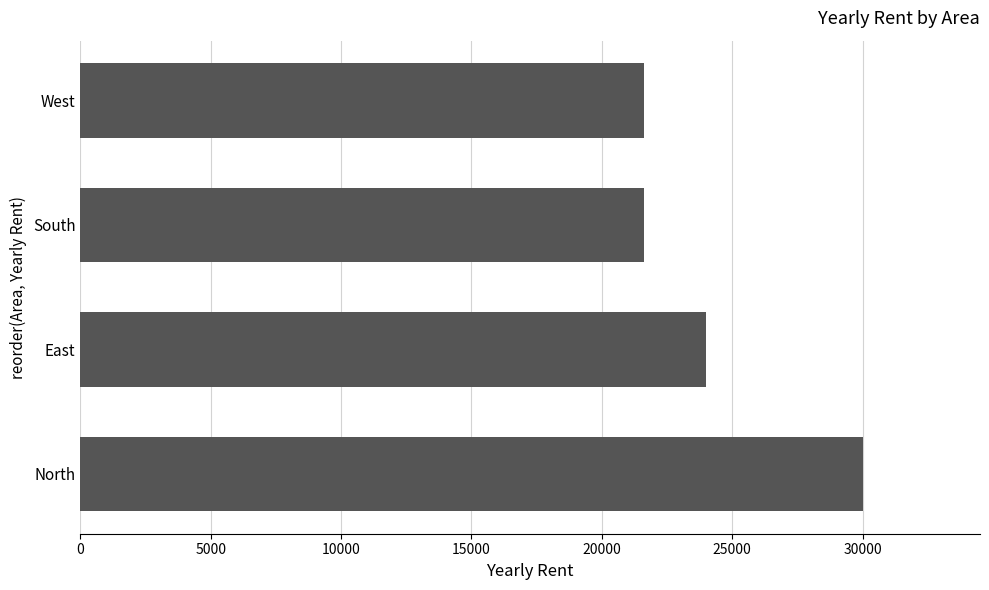

What is the greatest value displayed?

30000